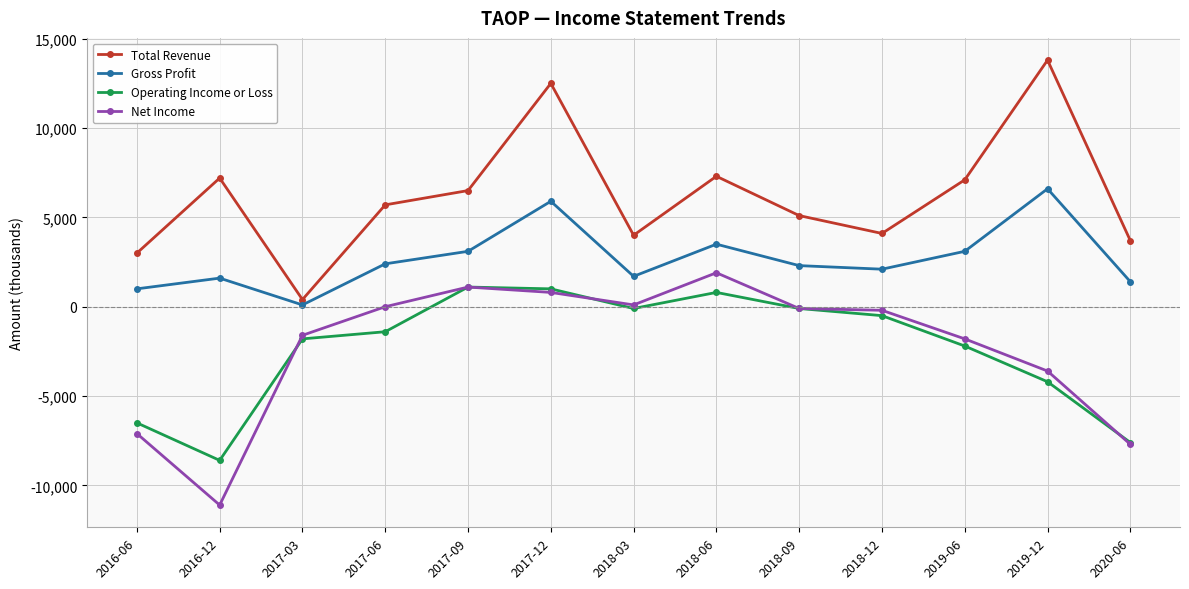

What is the approximate value of Total Revenue at 2017-03?

400